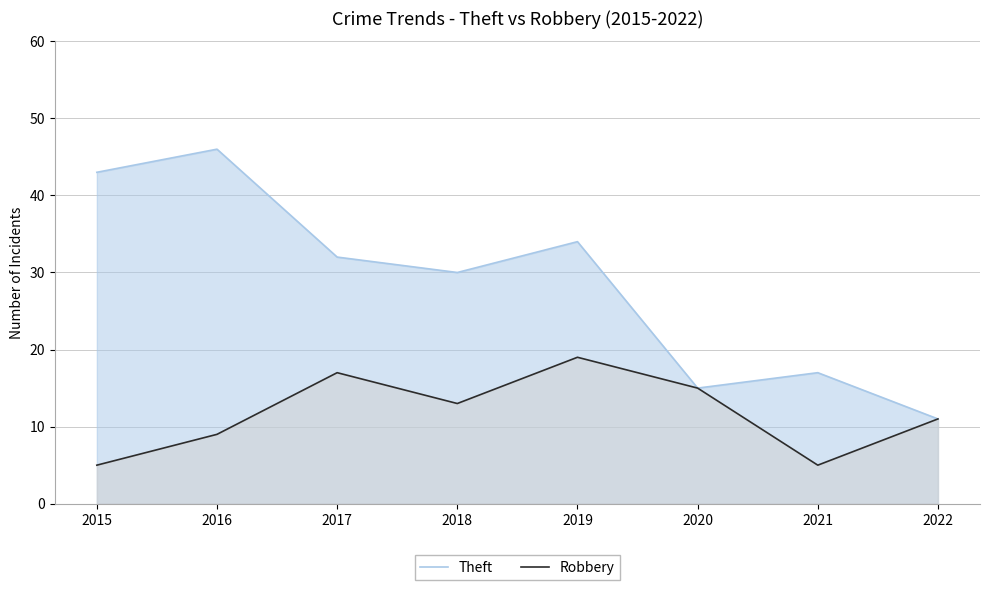

Where does the Robbery series first go above 13?

2017